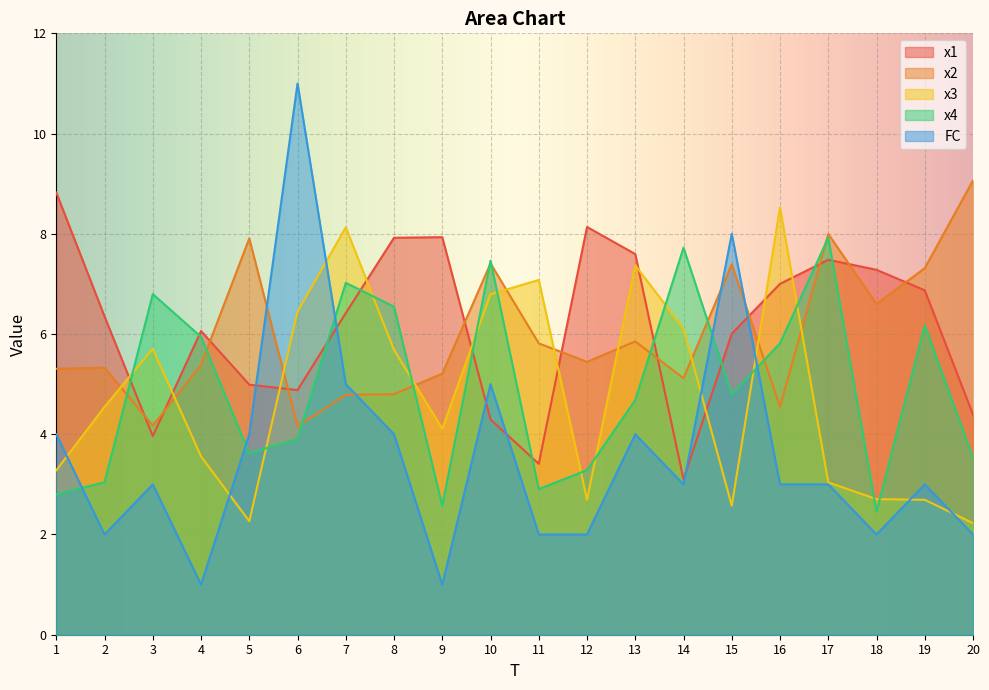

The x2 series shows 15.6 at 20. True or false?

False